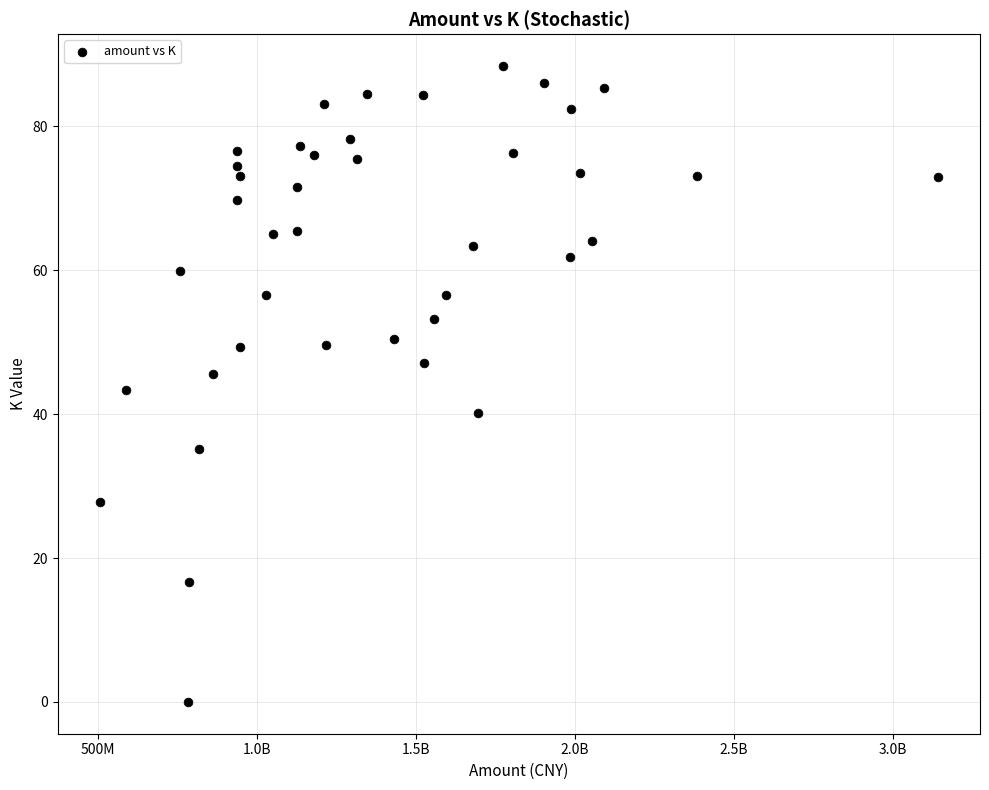

What is the range of X values (max minus min)?

2638027776.0